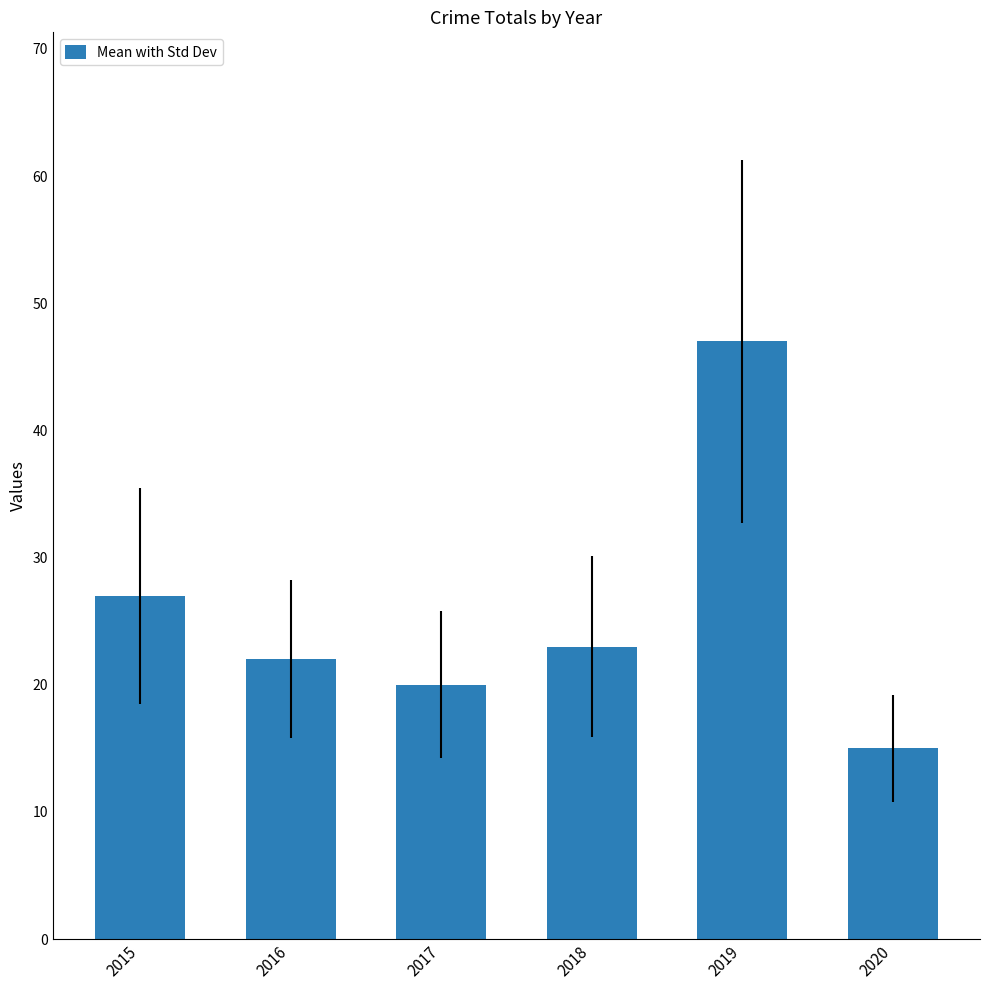

Count the number of data series in this chart.

1